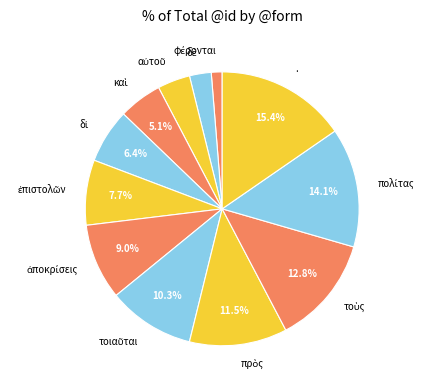

What is the largest slice in the pie chart?

.